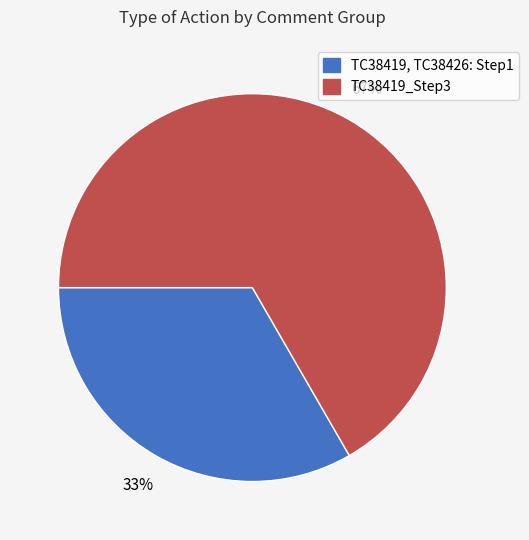

Does any single category account for the majority?

Yes